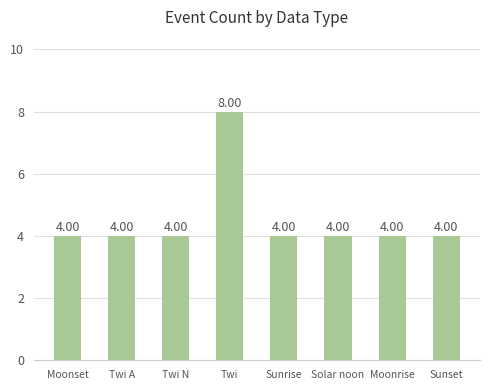

The chart shows a value of 2 at Solar noon. True or false?

False